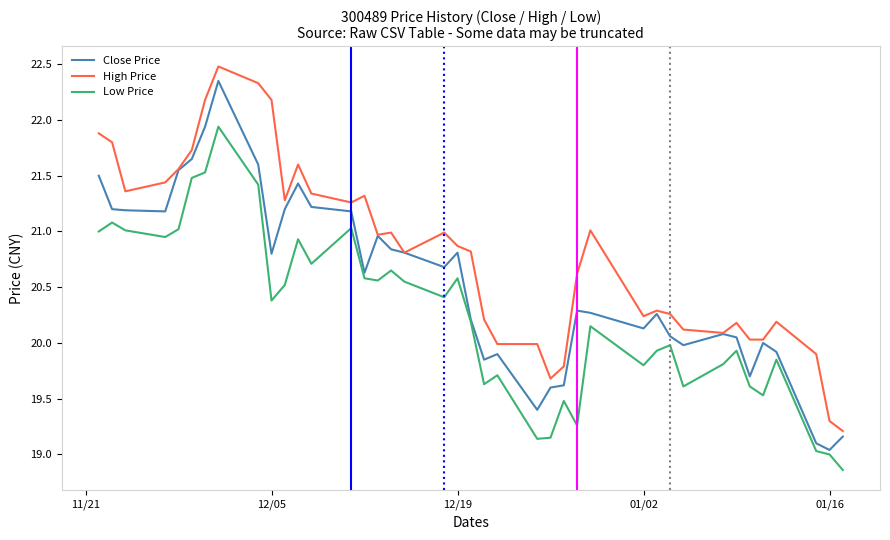

True or false: Low Price and High Price cross at least once.

False